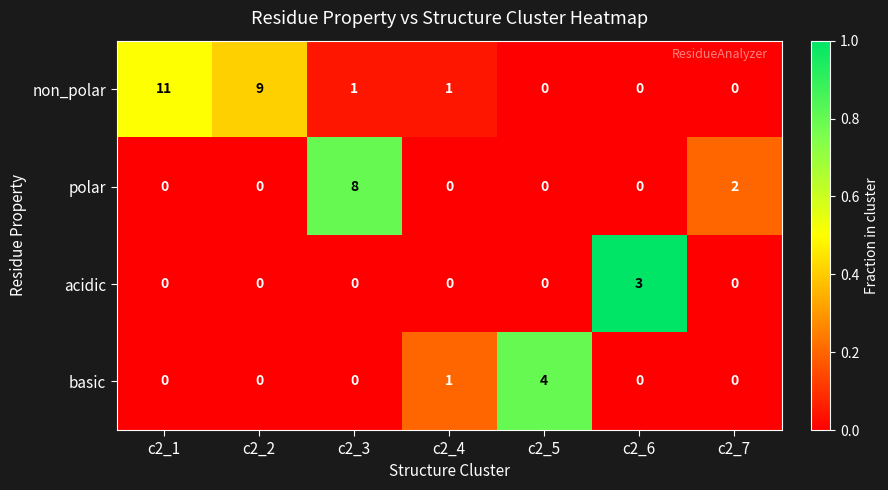

How many categories are shown in the chart?

7